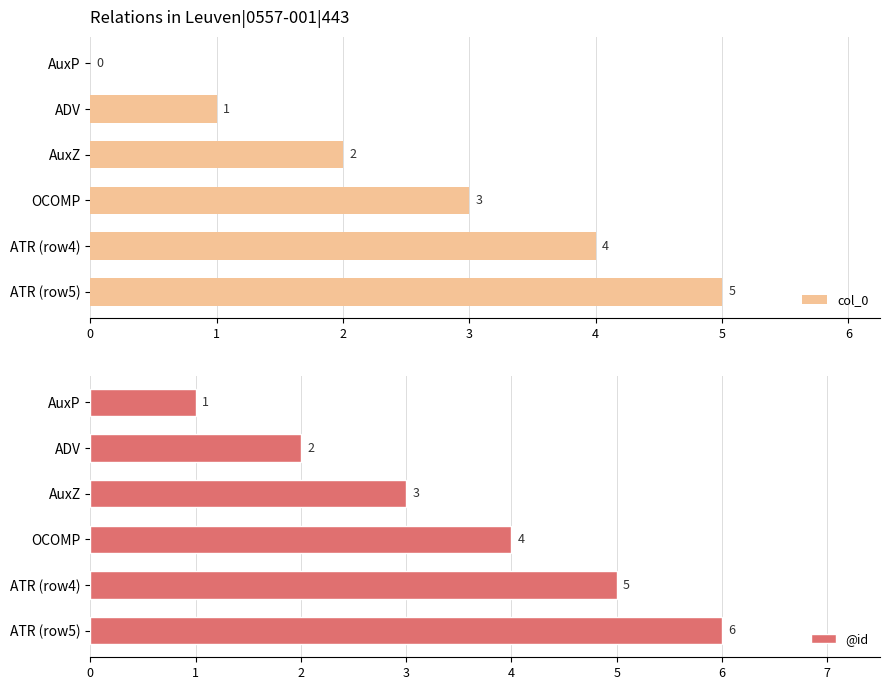

What is the maximum value shown in the chart?

6